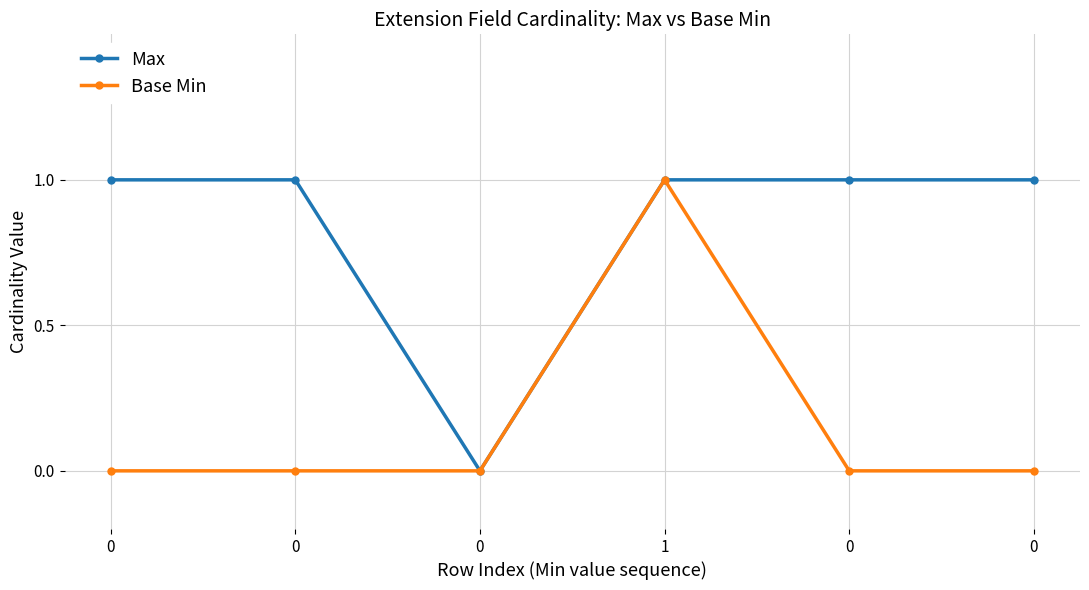

Is it true that Max equals 1 at 0?

False